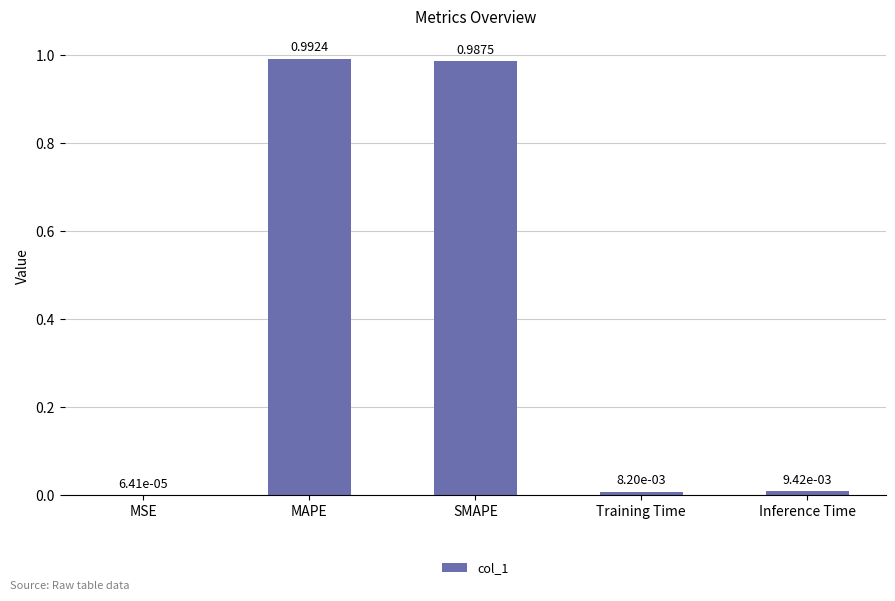

Are the bars horizontal?

No